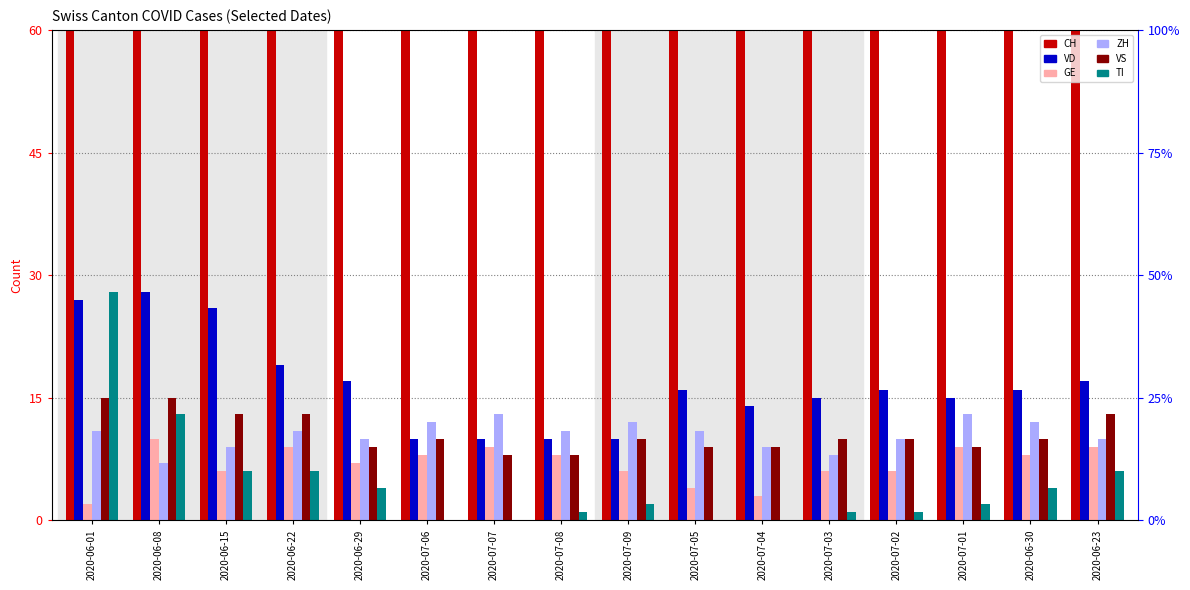

Which series has the widest spread of values?

CH